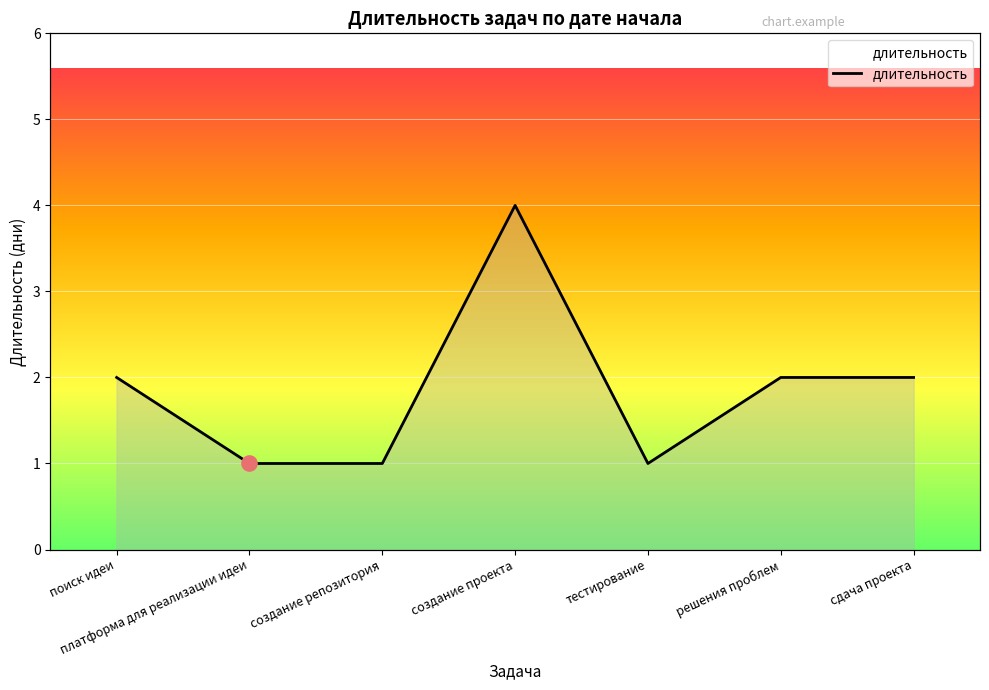

What is the ratio of the value at сдача проекта to the value at создание проекта?

0.5